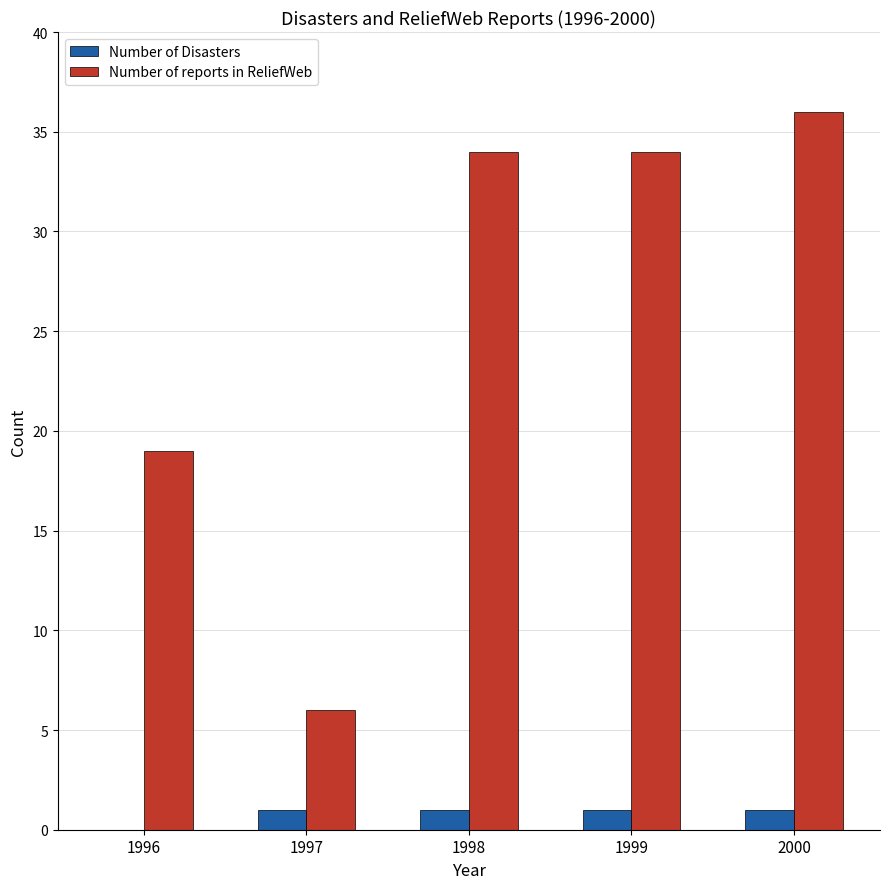

Reading left to right, list all the values displayed in this chart.

Number of Disasters: 1996=0	1997=1	1998=1	1999=1	2000=1
Number of reports in ReliefWeb: 1996=19	1997=6	1998=34	1999=34	2000=36